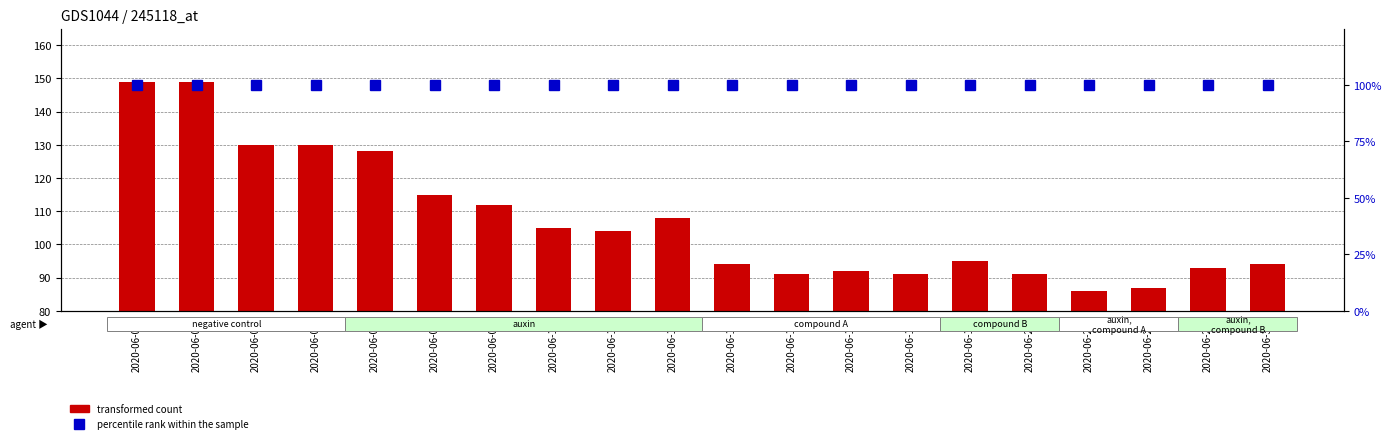

True or false: transformed count has a value of 216 at 2020-06-01.

False